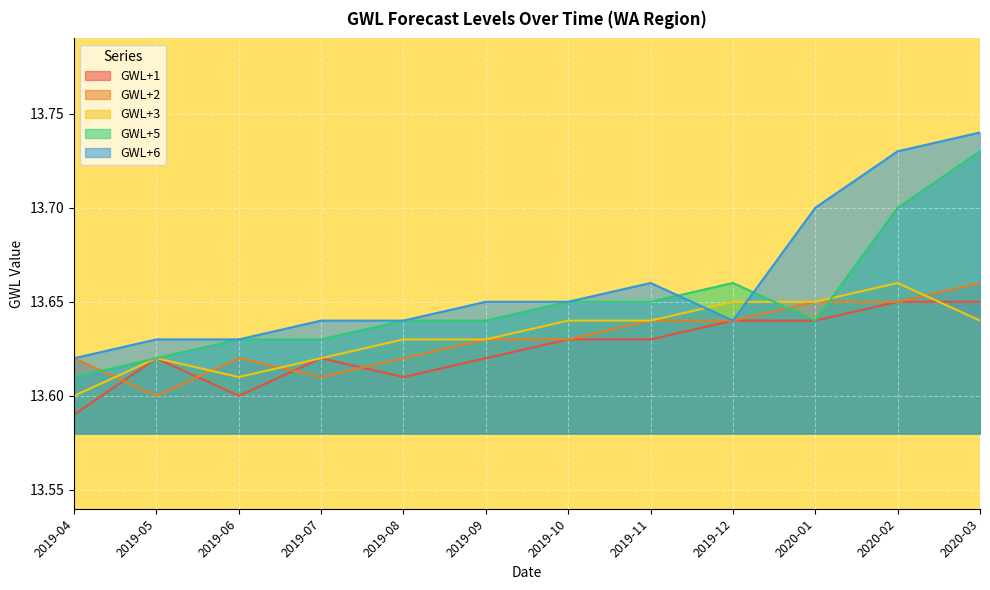

At which label is GWL+6 closest to 13?

2019-04